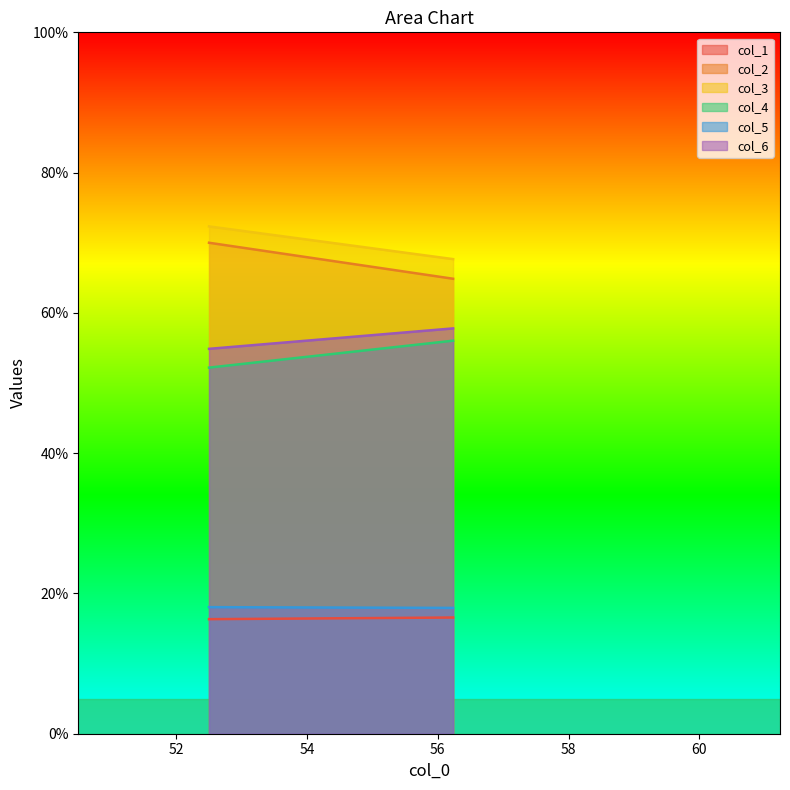

Reading left to right, extract all data points from this chart.

col_1: 0=16.3	1=16.6
col_2: 0=70.0	1=64.9
col_3: 0=72.3	1=67.7
col_4: 0=52.2	1=56.0
col_5: 0=18.0	1=17.9
col_6: 0=54.9	1=57.8